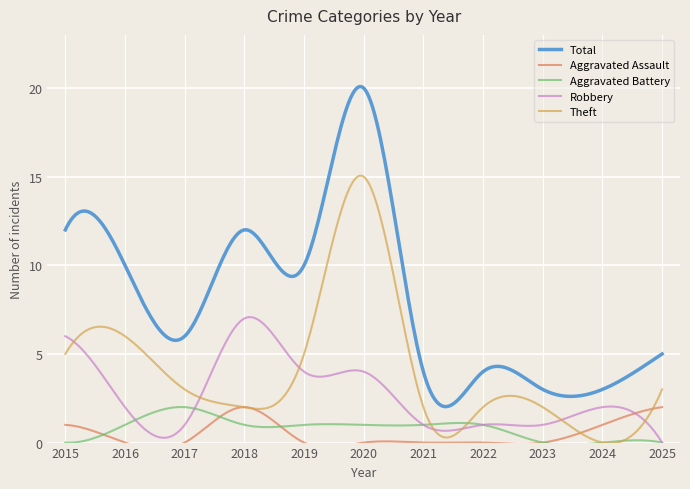

How many times do Aggravated Battery and Aggravated Assault cross each other?

3